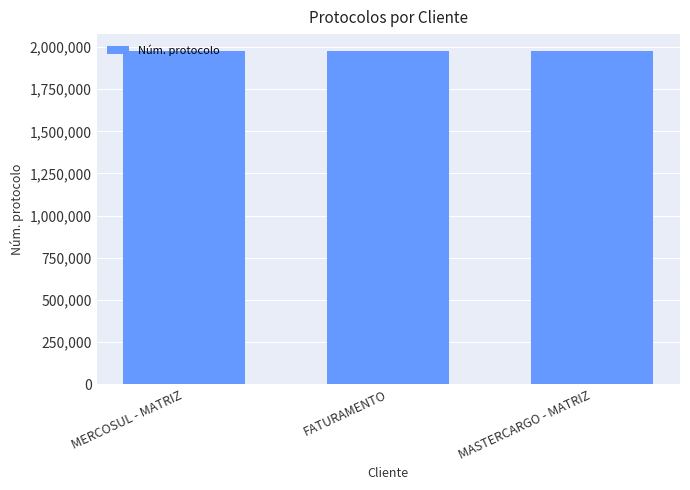

How many data points does each series have?

3